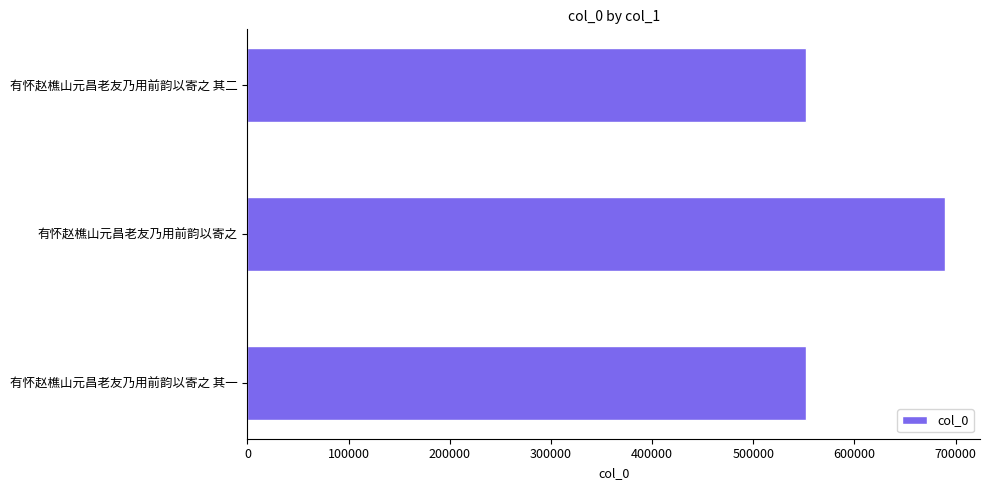

How many distinct data groups are displayed?

1